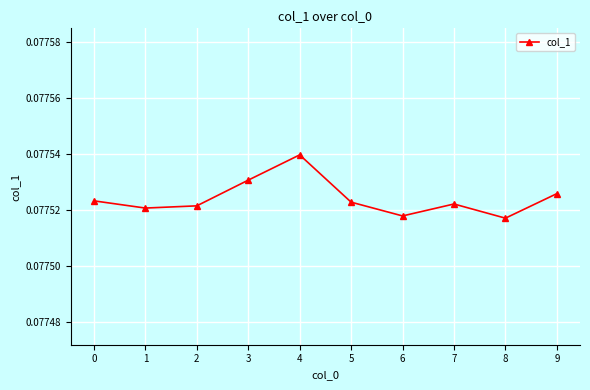

Count the values in the range 0 to 1.

10